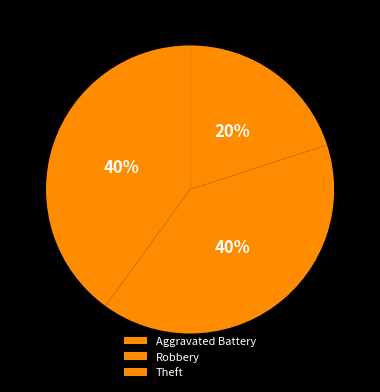

How many slices are in this pie chart?

3